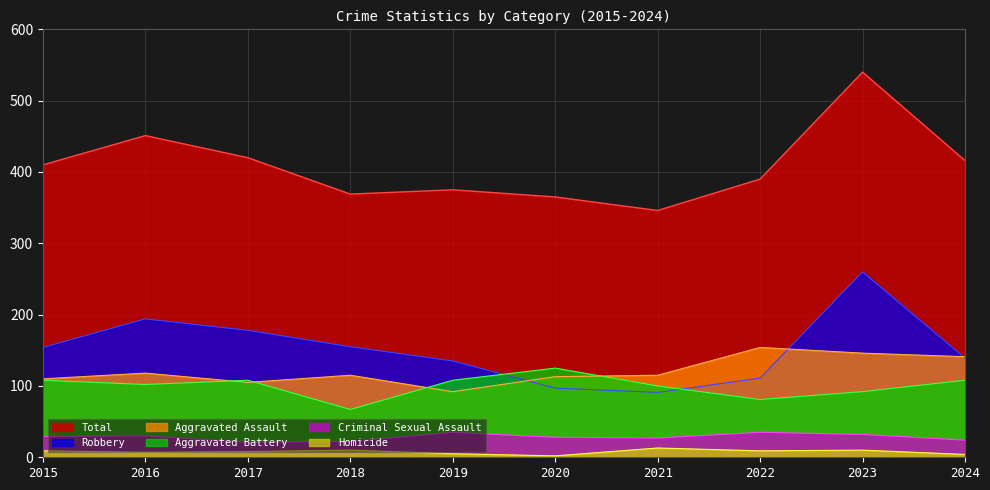

Rank the categories by Criminal Sexual Assault value from highest to lowest.

2019, 2022, 2023, 2016, 2015, 2020, 2021, 2024, 2018, 2017